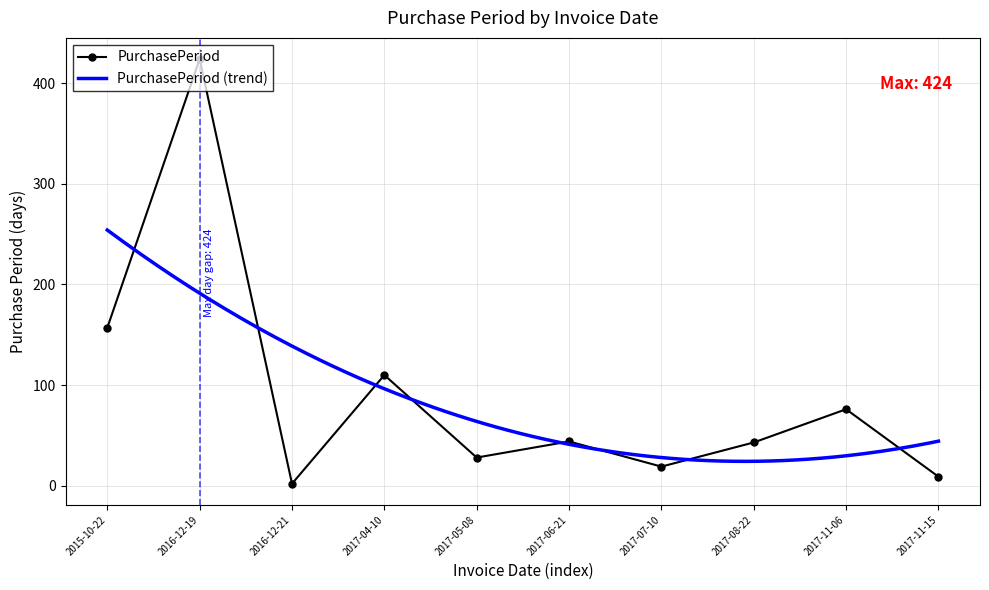

Rank the categories by value from highest to lowest.

2016-12-19, 2015-10-22, 2017-04-10, 2017-11-06, 2017-06-21, 2017-08-22, 2017-05-08, 2017-07-10, 2017-11-15, 2016-12-21